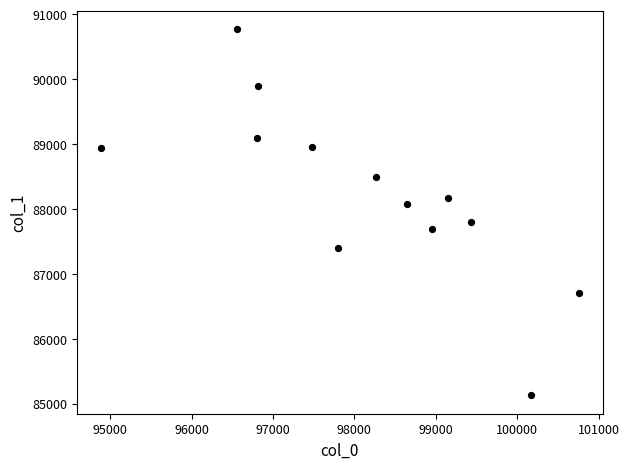

What is the range of X values (max minus min)?

5862.5